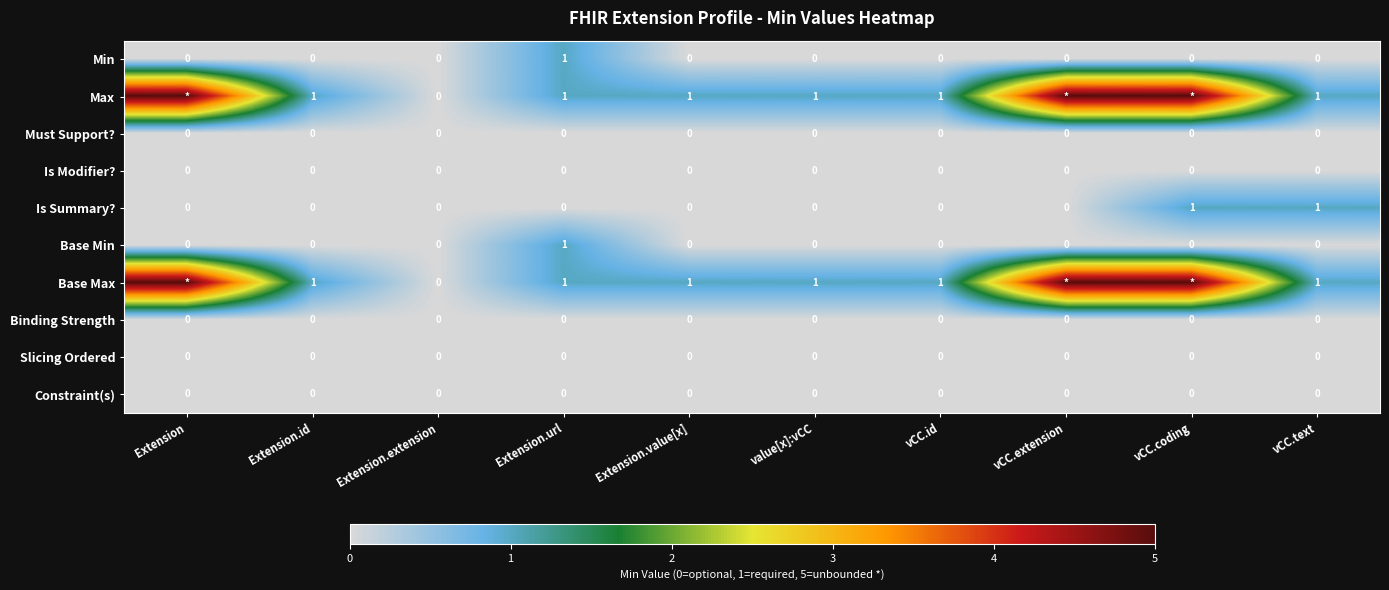

At how many categories does at least one series exceed 4?

3